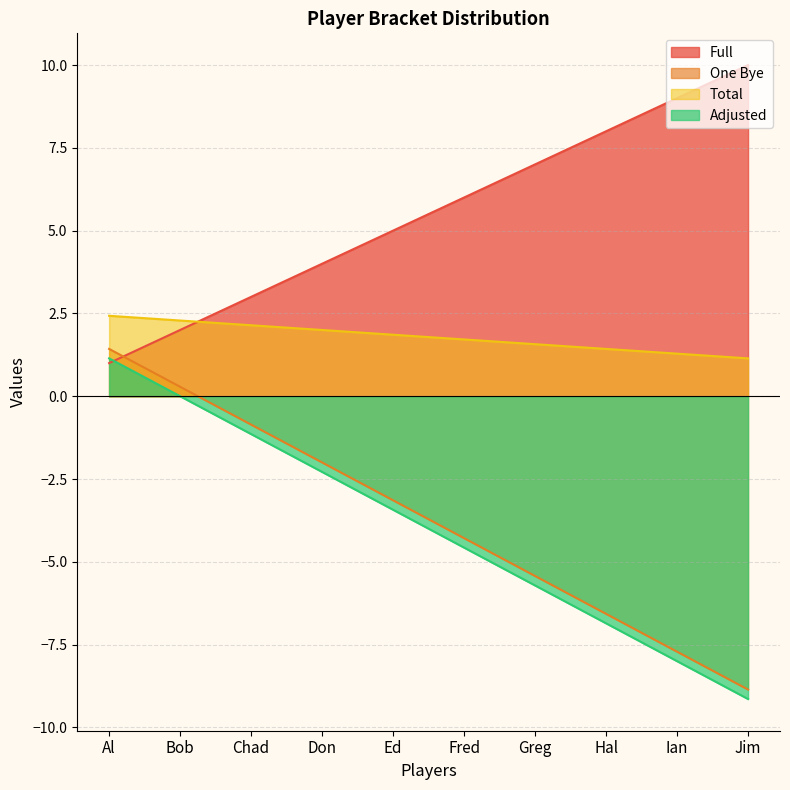

True or false: Total and One Bye intersect in this chart.

False